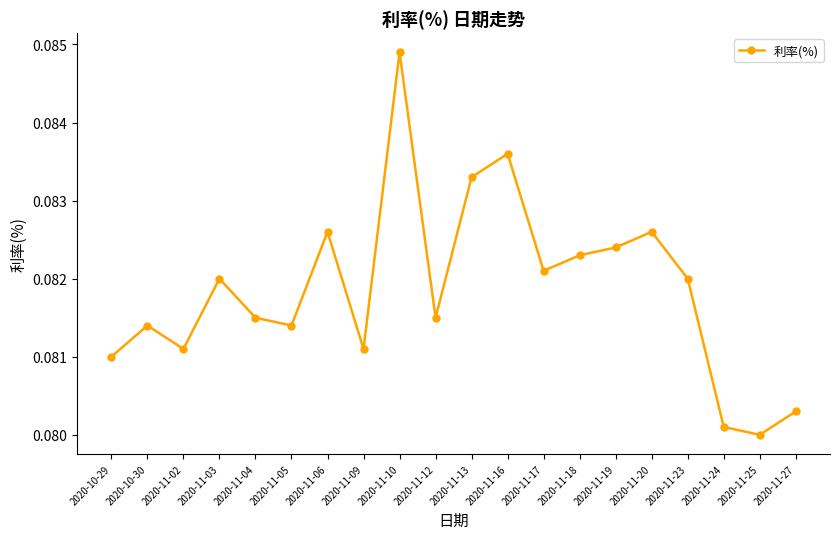

Is this an area chart (filled region under the line)?

No